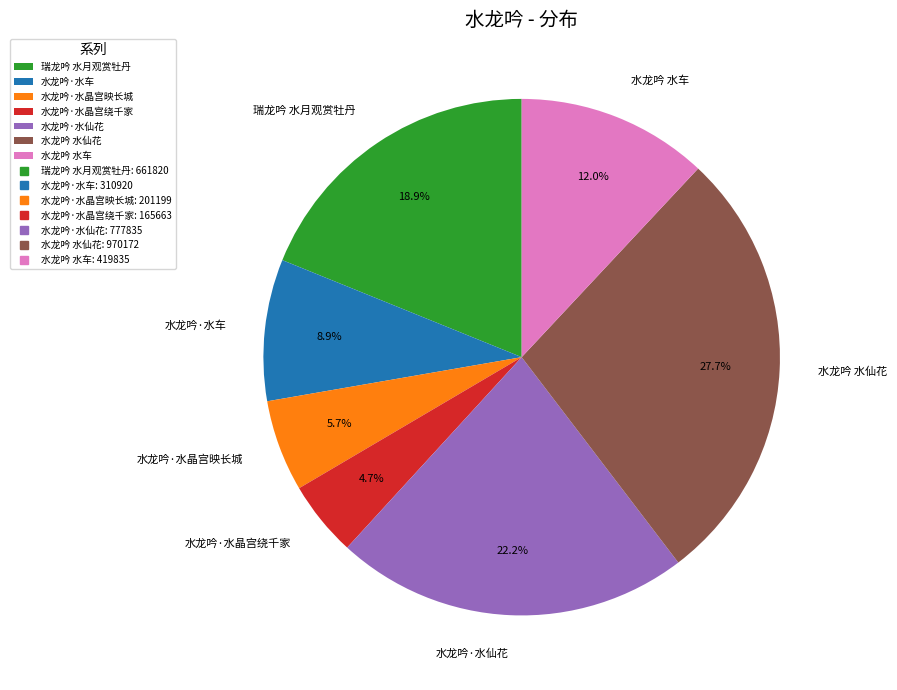

Which slice is the largest?

水龙吟 水仙花